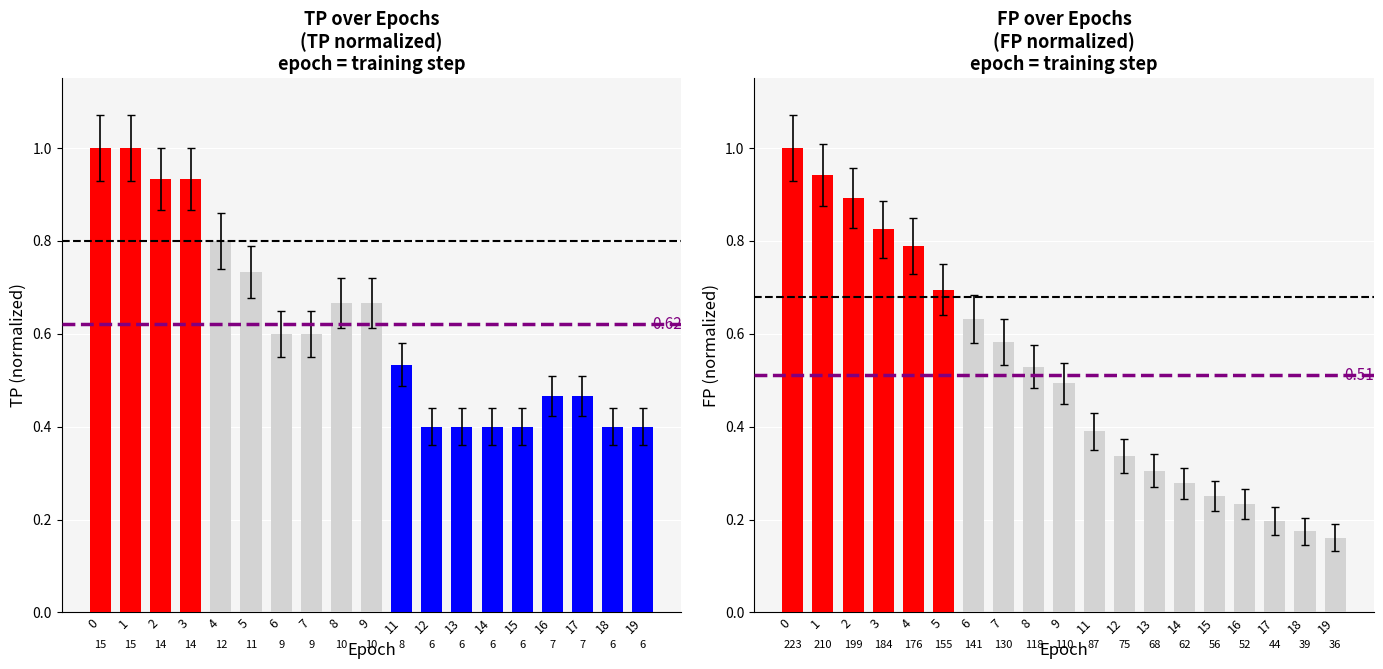

Does the chart contain any negative values?

No